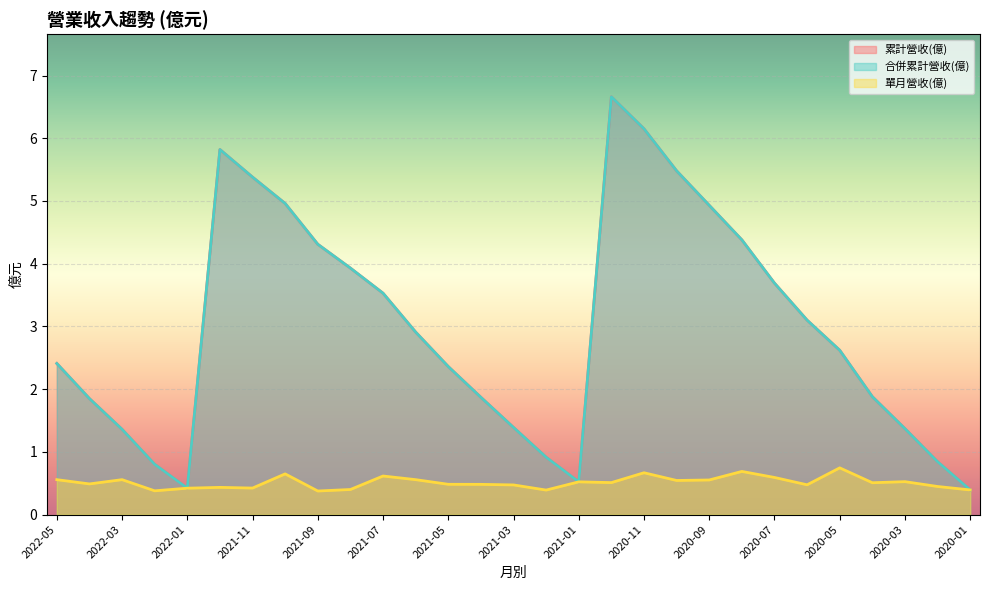

What is the minimum value for 合併累計營收(億)?

0.4